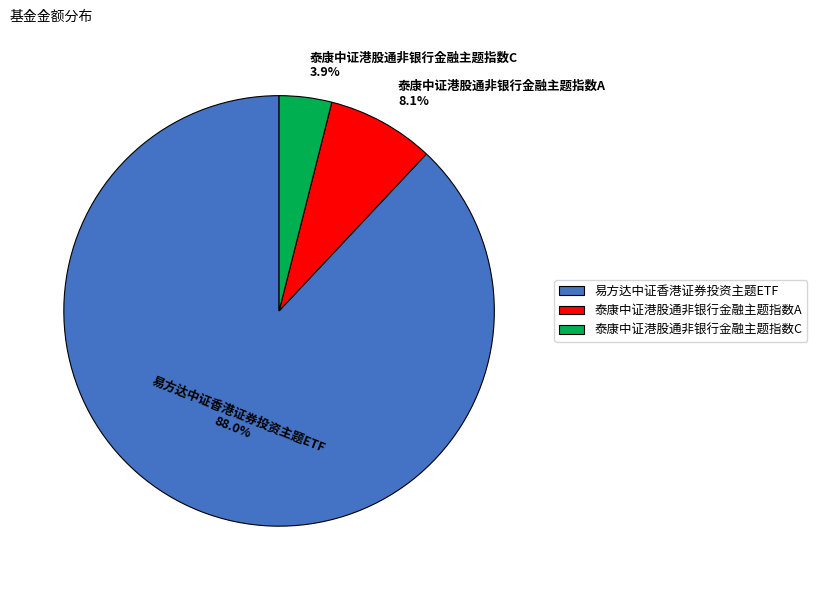

To the nearest percent, what portion does 泰康中证港股通非银行金融主题指数C represent?

4%